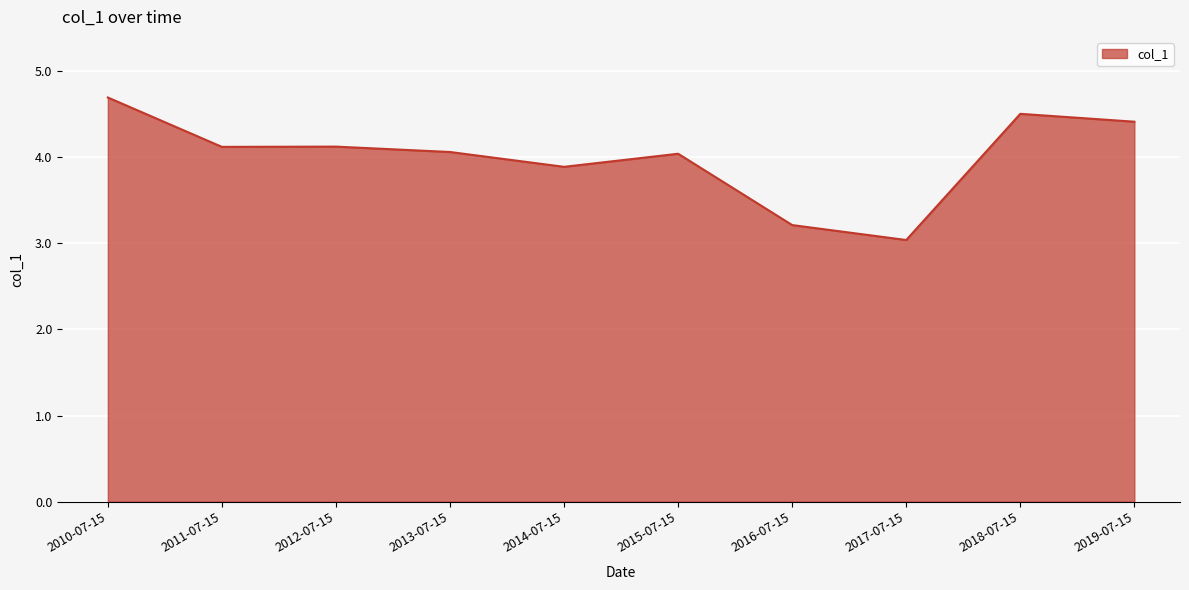

What is the difference between the values at 2015-07-15 and 2017-07-15?

1.0